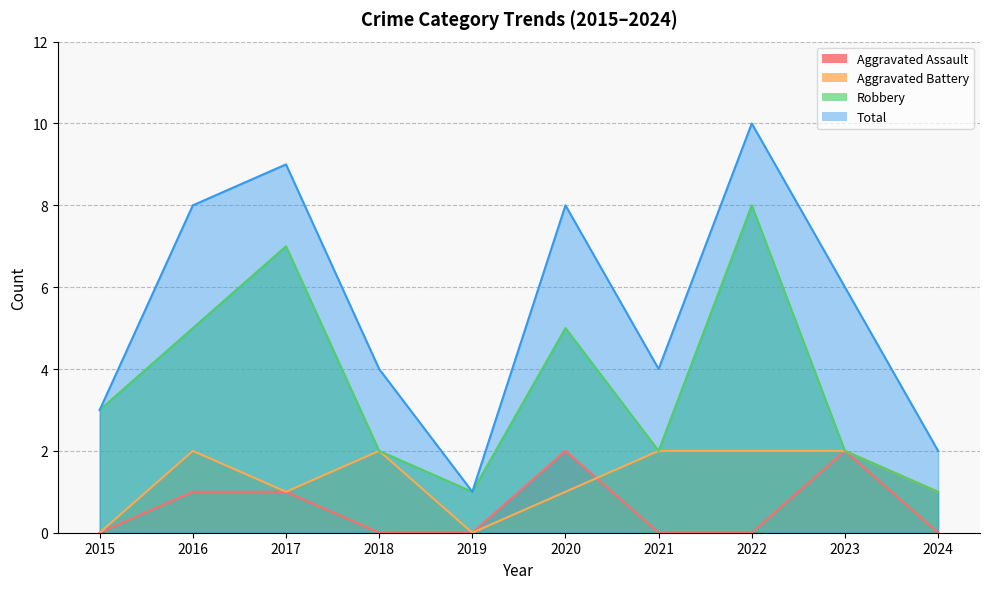

Between 2022 and 2018, which is larger?

2022